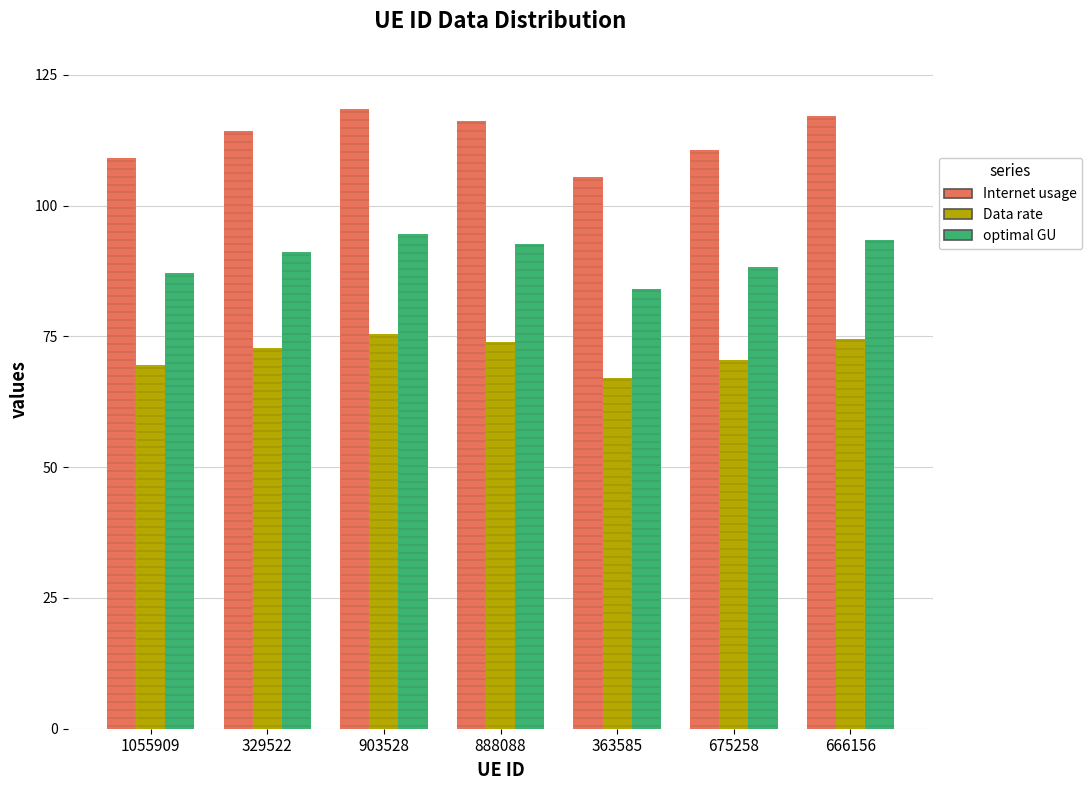

True or false: Internet usage has a value of 118.4 at 903528.

True